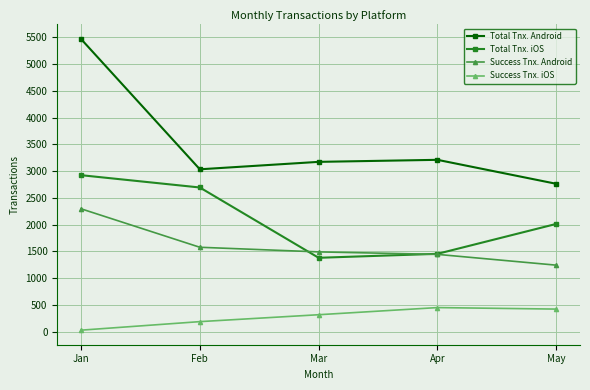

The value of Total Tnx. Android at Feb is 1524.7. True or false?

False